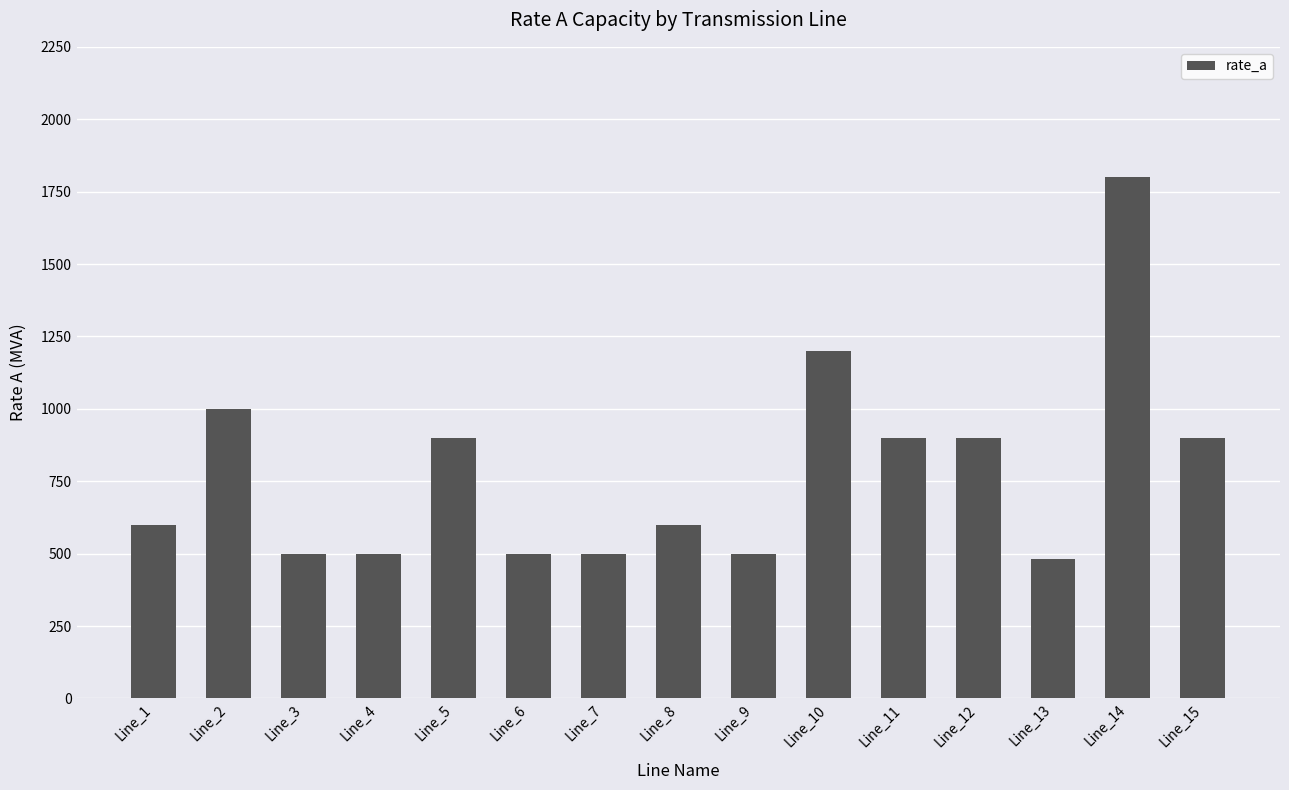

What is the sum of the values at Line_3 and Line_11?

1400